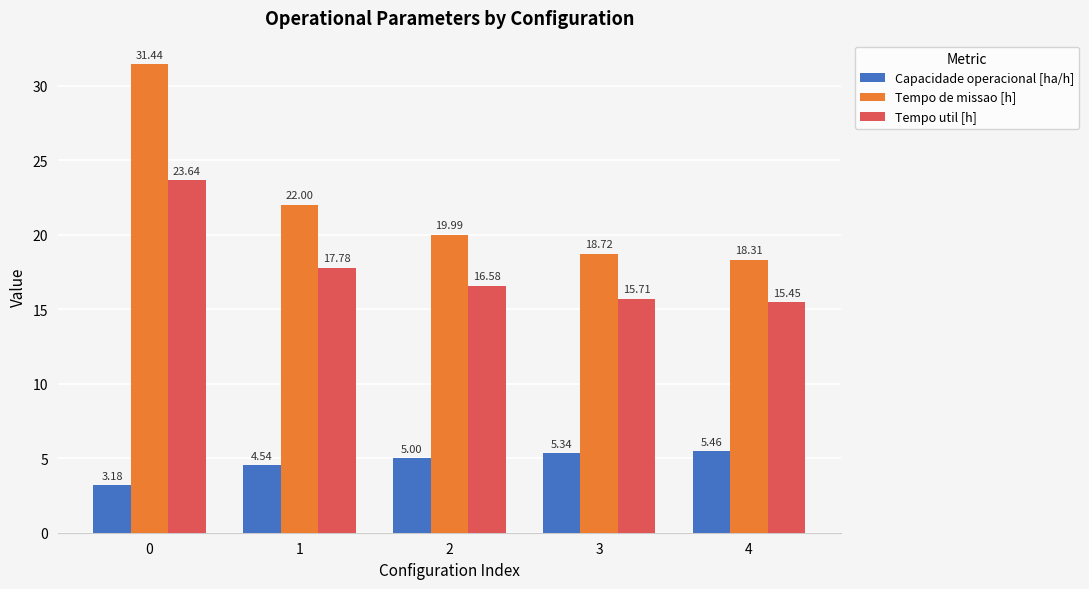

What is the total value across all series at 1?

44.3